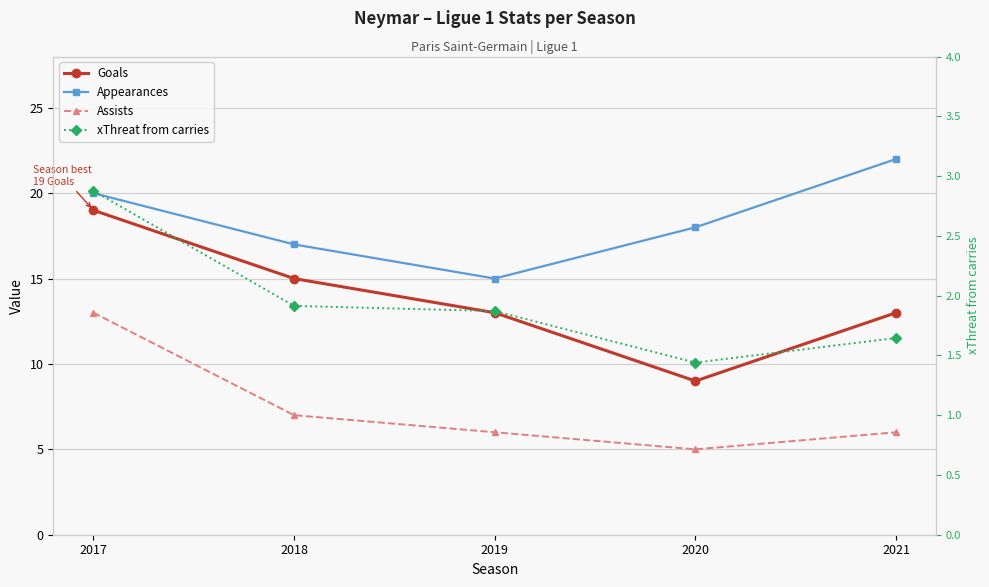

What is the average value of the Assists series?

7.4